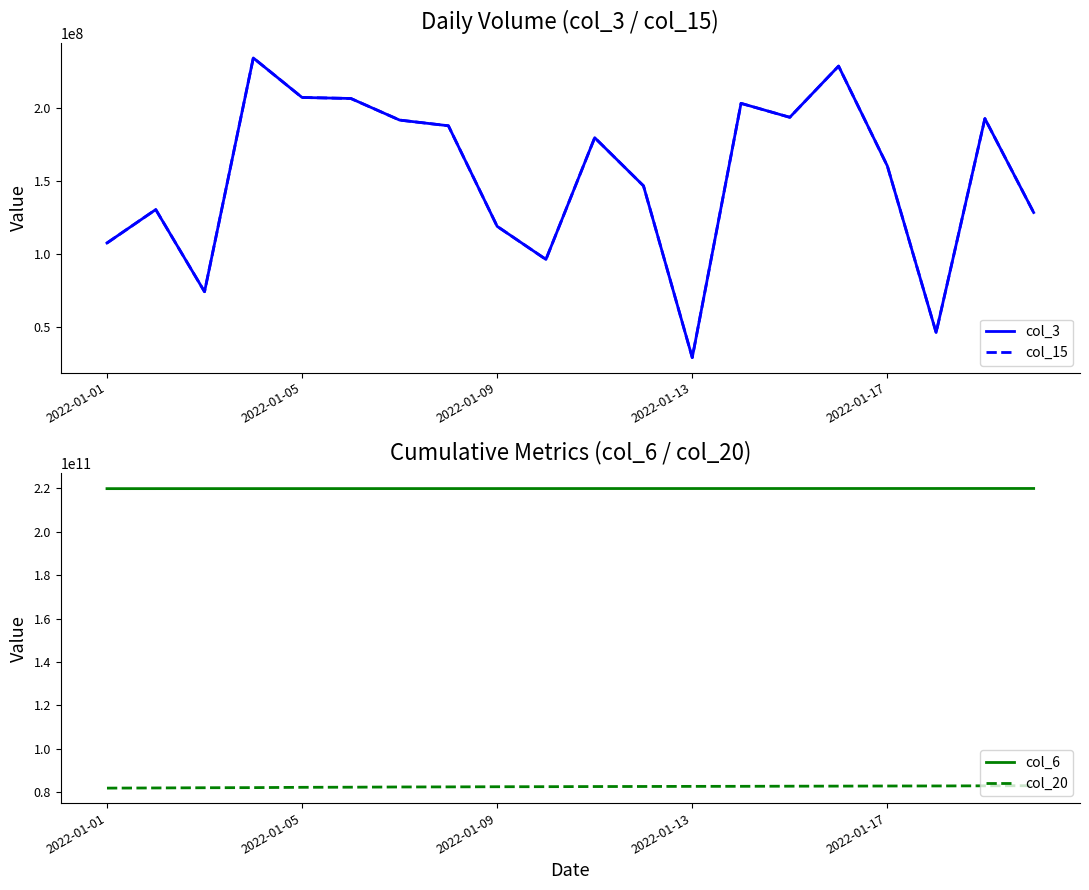

What is the difference between the highest and lowest values at 18?

219784761789